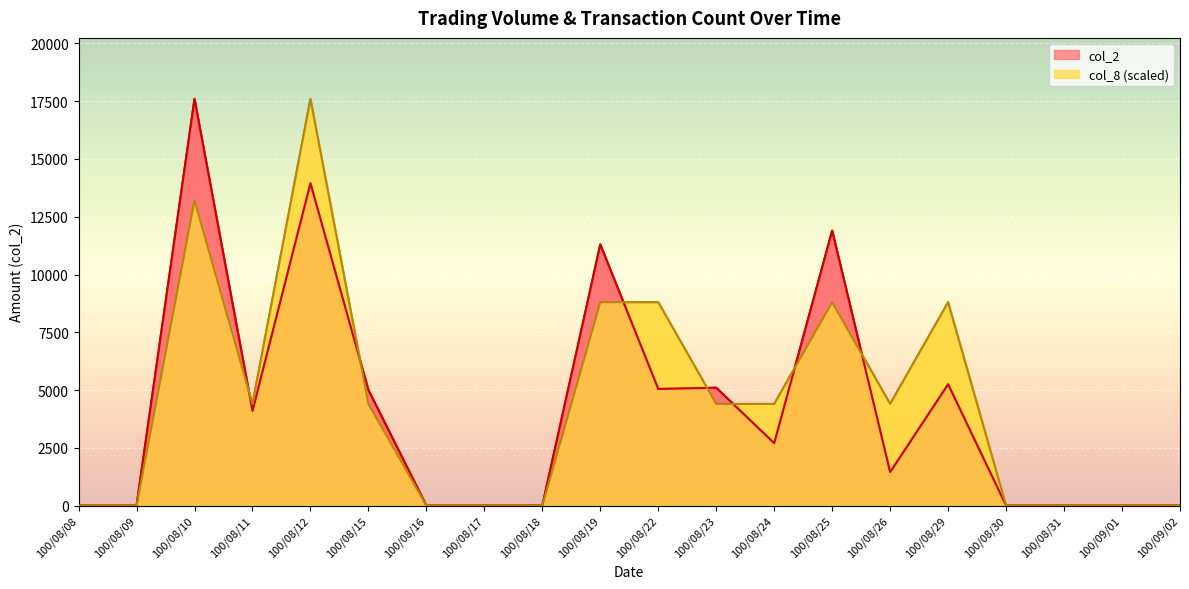

True or false: col_8 has a value of 5474 at 100/08/22.

False